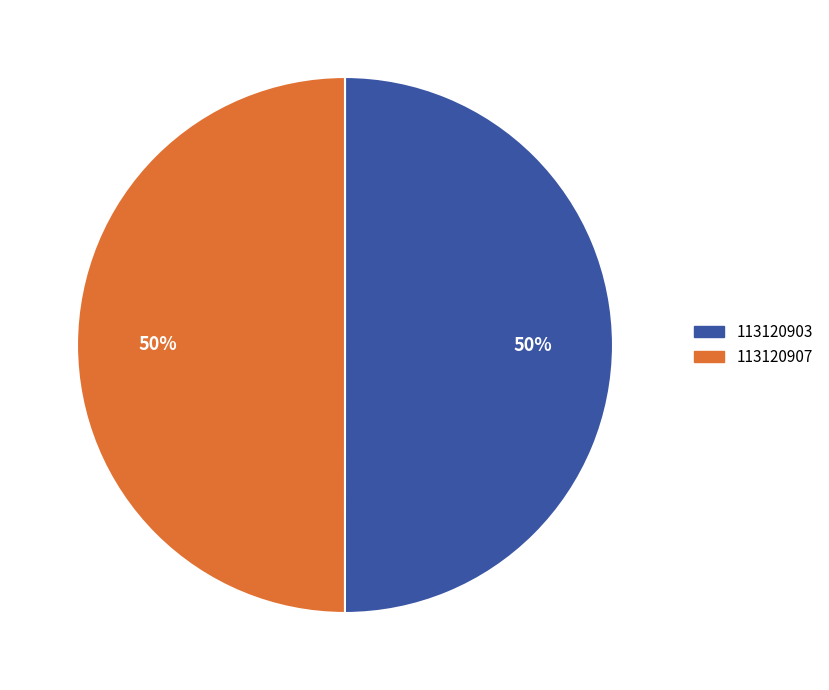

What percentage is the 113120903 slice, to the nearest percent?

50%